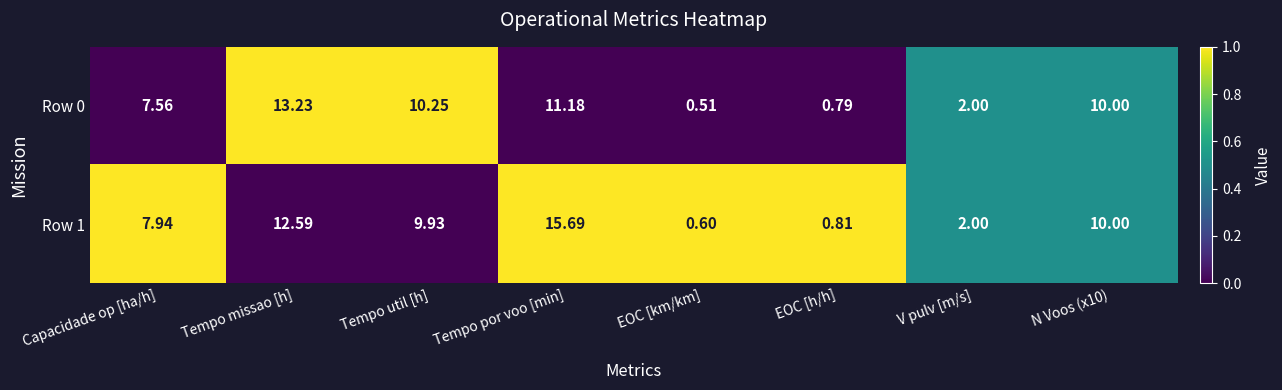

Is the value of Row 1 at Tempo missao [h] greater than the value of Row 0 at EOC [h/h]?

Yes